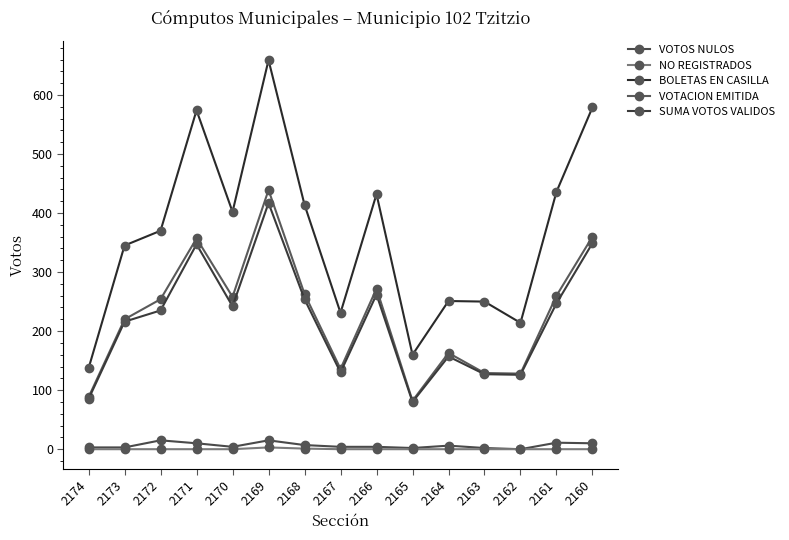

Count the number of data series in this chart.

5